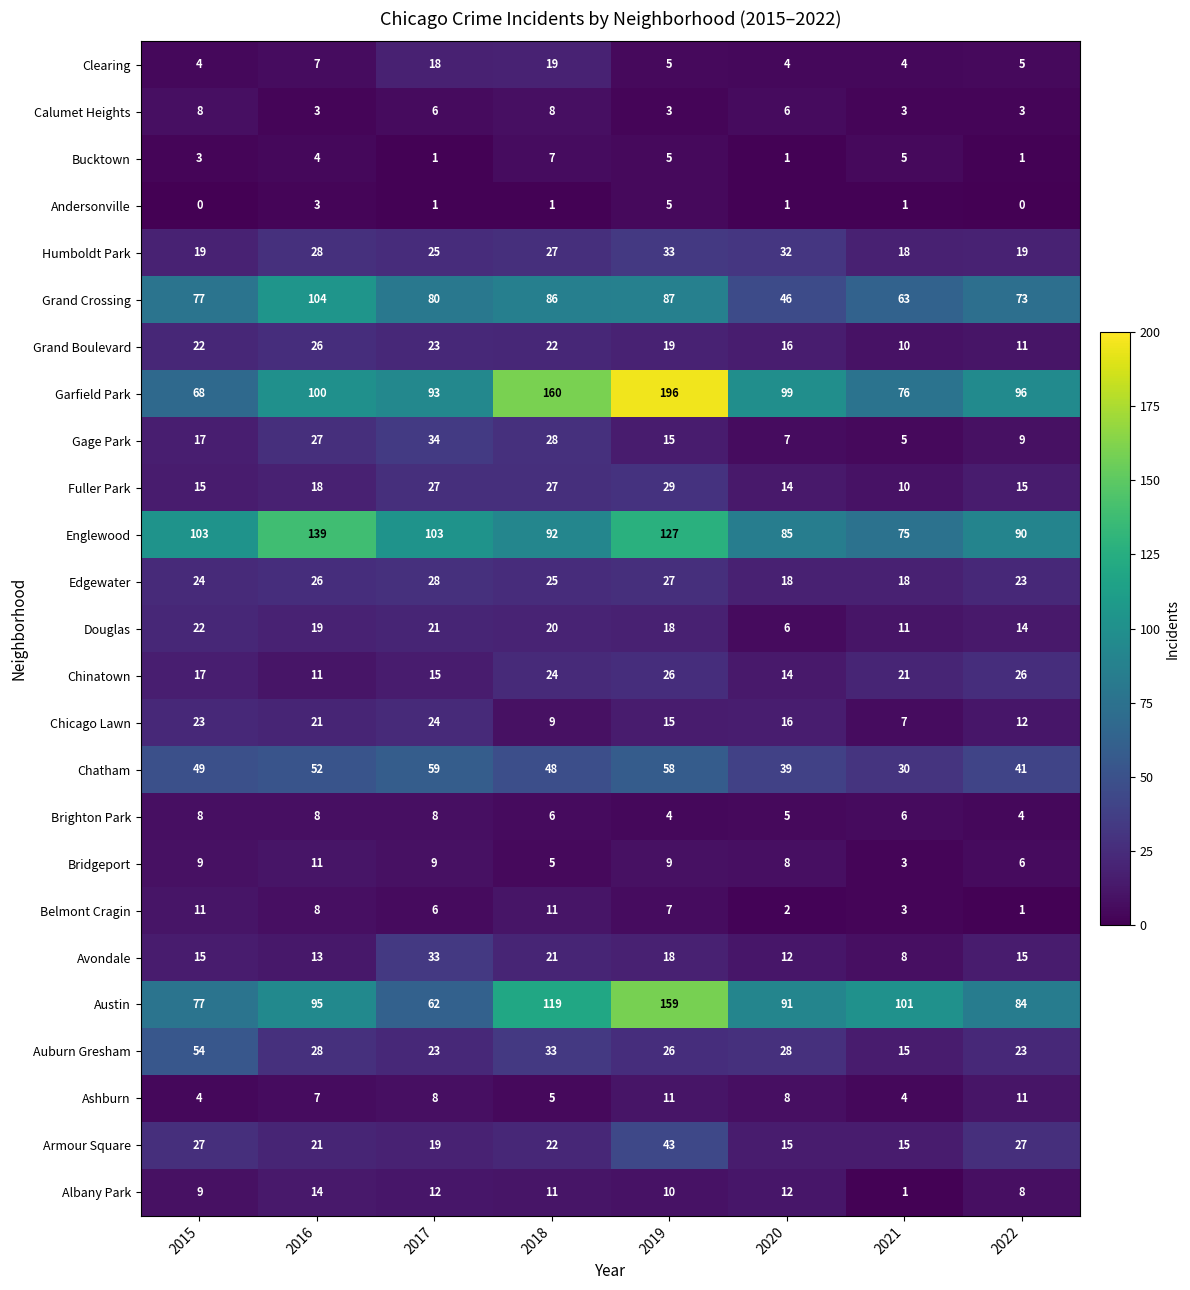

True or false: Calumet Heights has a value of 3 at 2016.

True